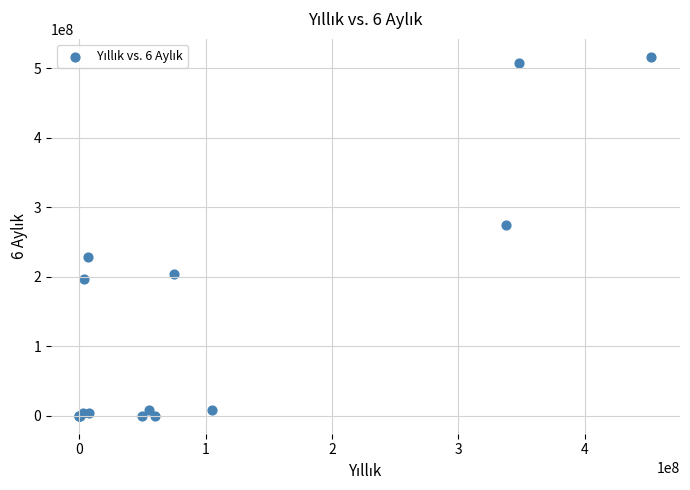

What Y value in the scatter plot is closest to 258283302?

274416096